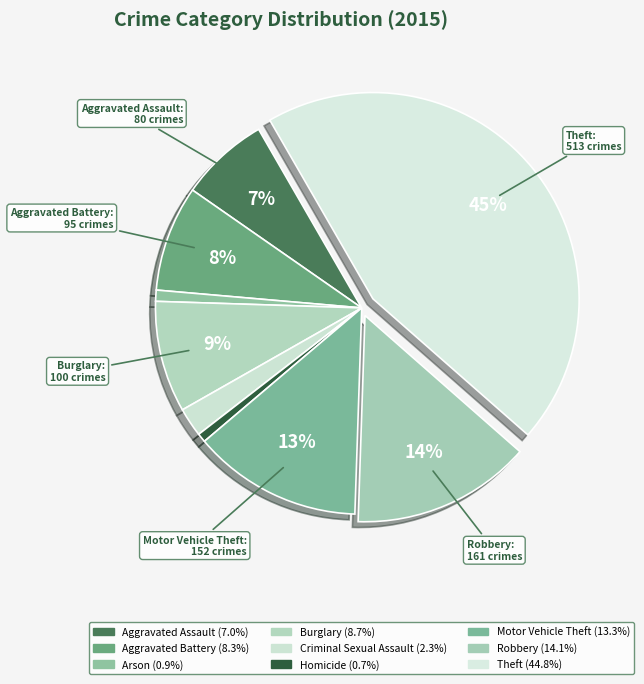

How many segments does this pie chart have?

9